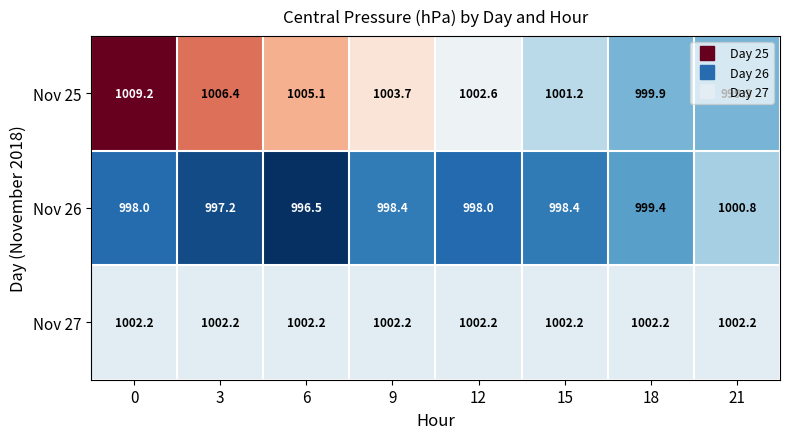

Which series has the largest range (max minus min)?

Nov 25